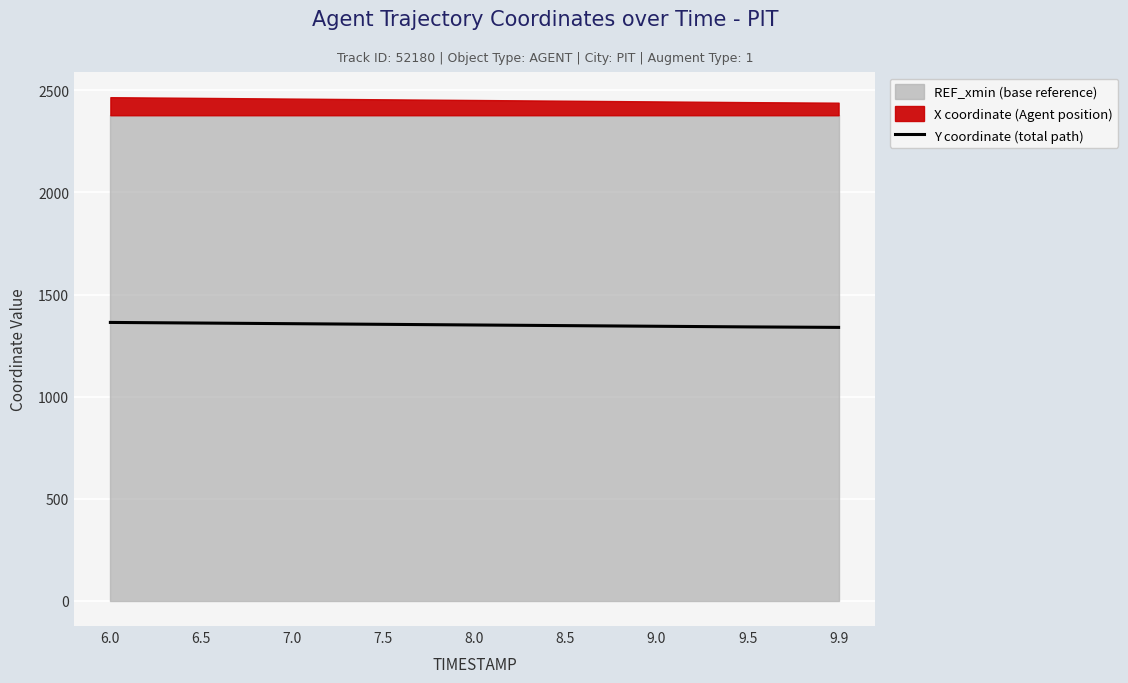

Reading left to right, what are all the values shown in this chart?

6.0=1363.3	6.5=1360.2	7.0=1357.1	7.5=1354.0	8.0=1350.8	8.5=1347.7	9.0=1344.5	9.5=1341.4	9.9=1339.0